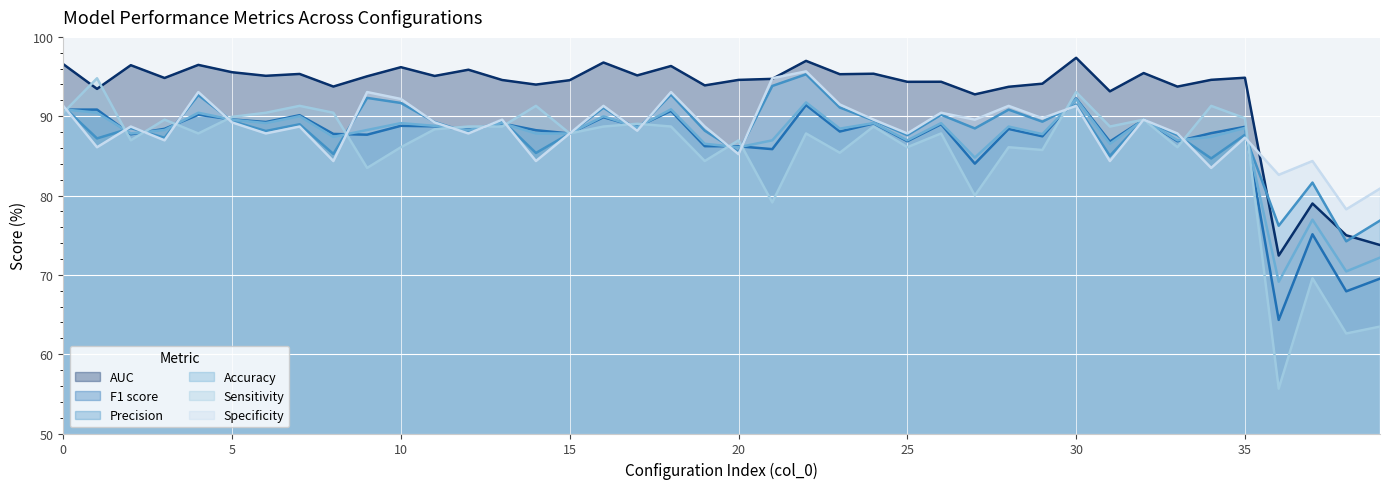

True or false: F1 score has a value of 23.0 at 26.

False